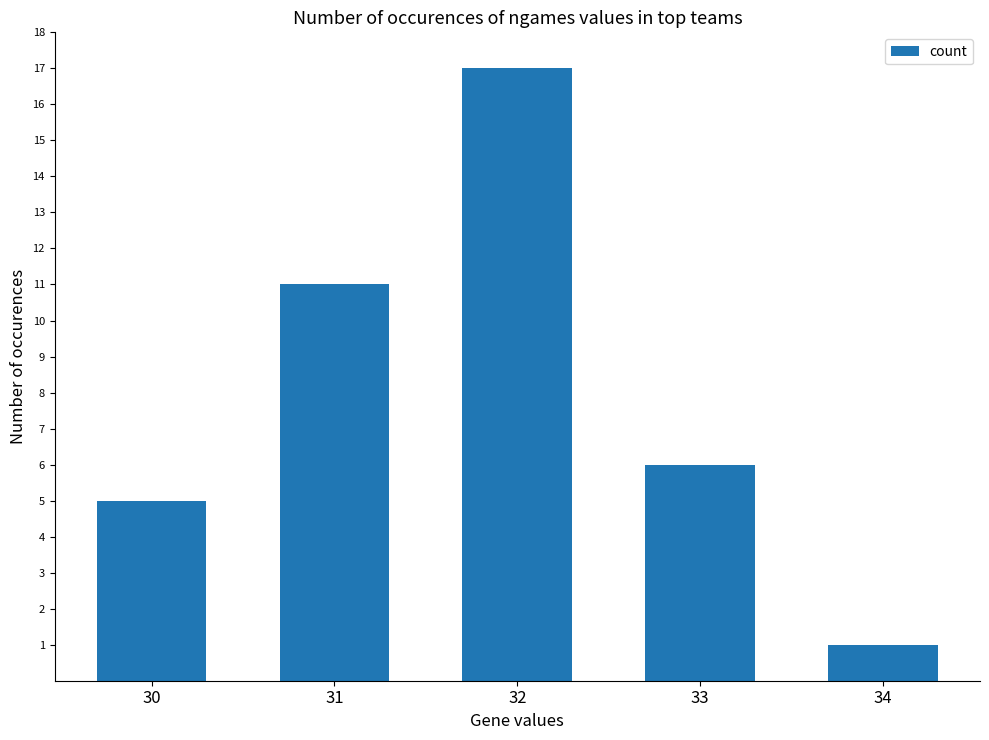

What is the sum of the values at 33 and 31?

17